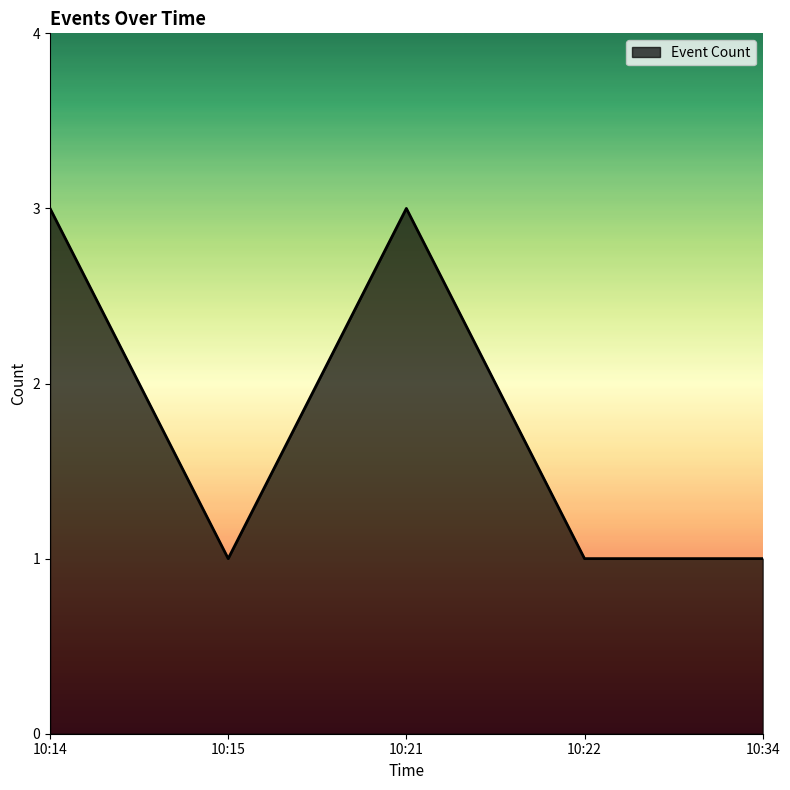

Read the value at 10:22.

1